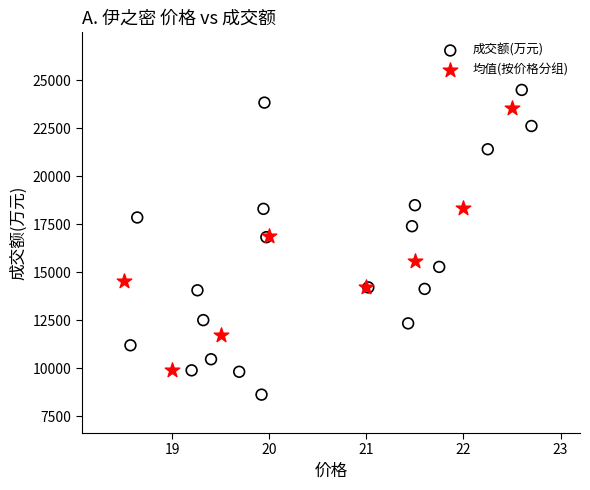

Which series contains the lowest Y value?

成交额(万元)